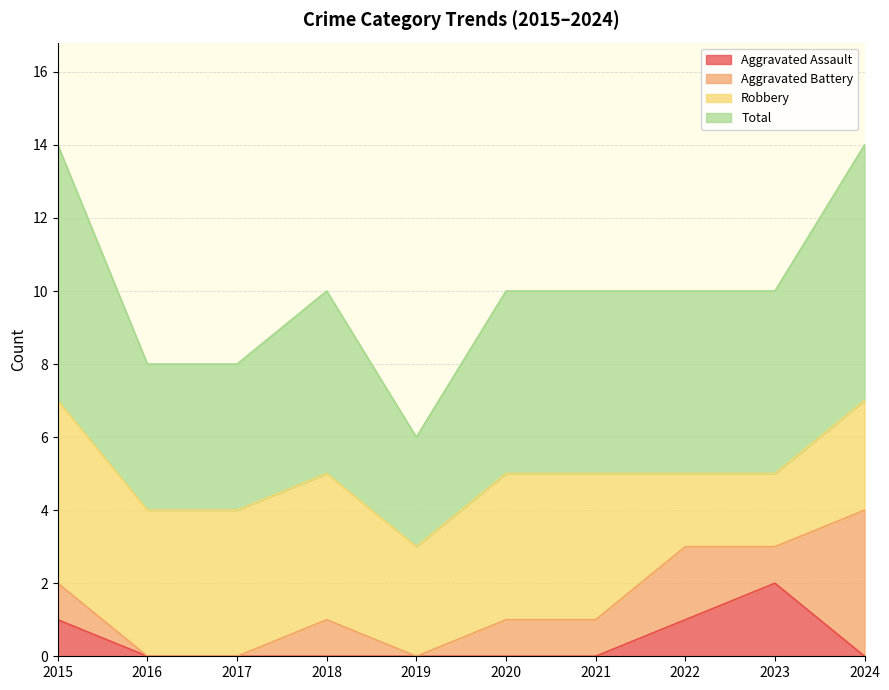

What is the difference between the maximum and minimum values in the Aggravated Assault series?

2